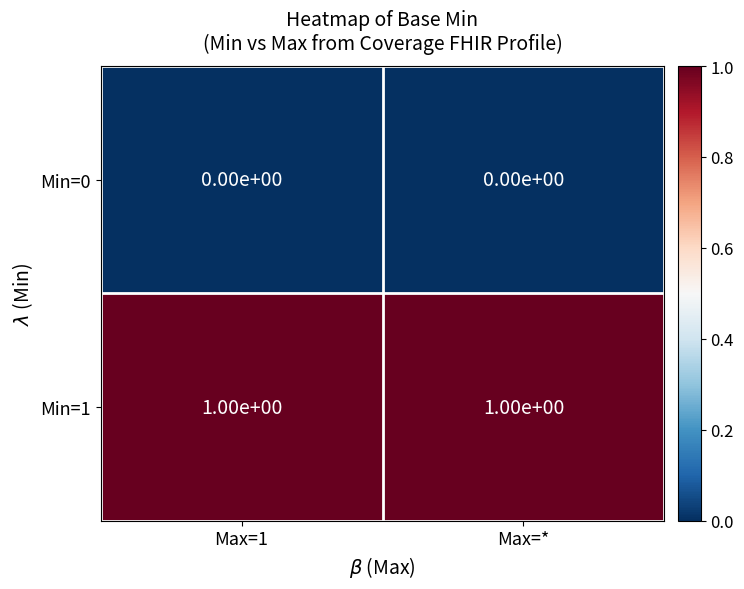

List the series in order of their peak value, lowest first.

Min=0, Min=1